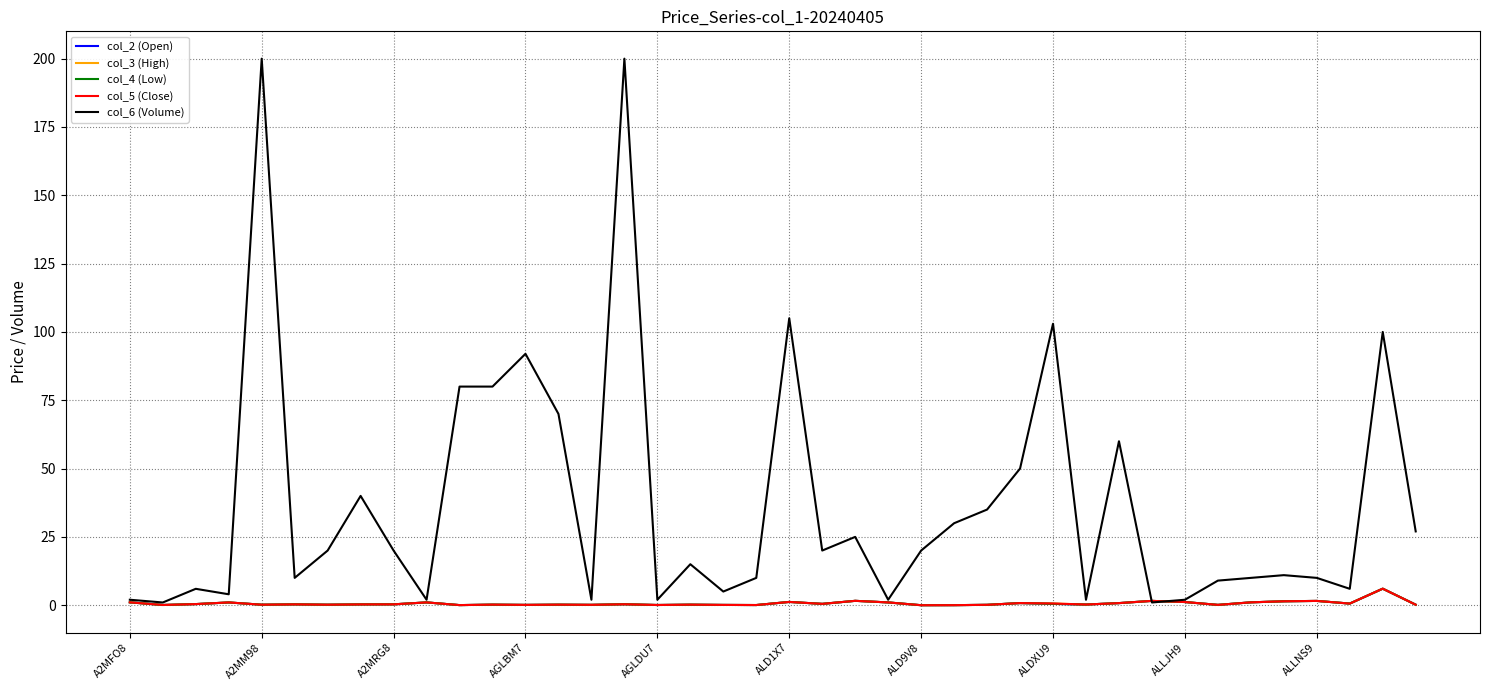

What is the greatest value displayed?

200.0